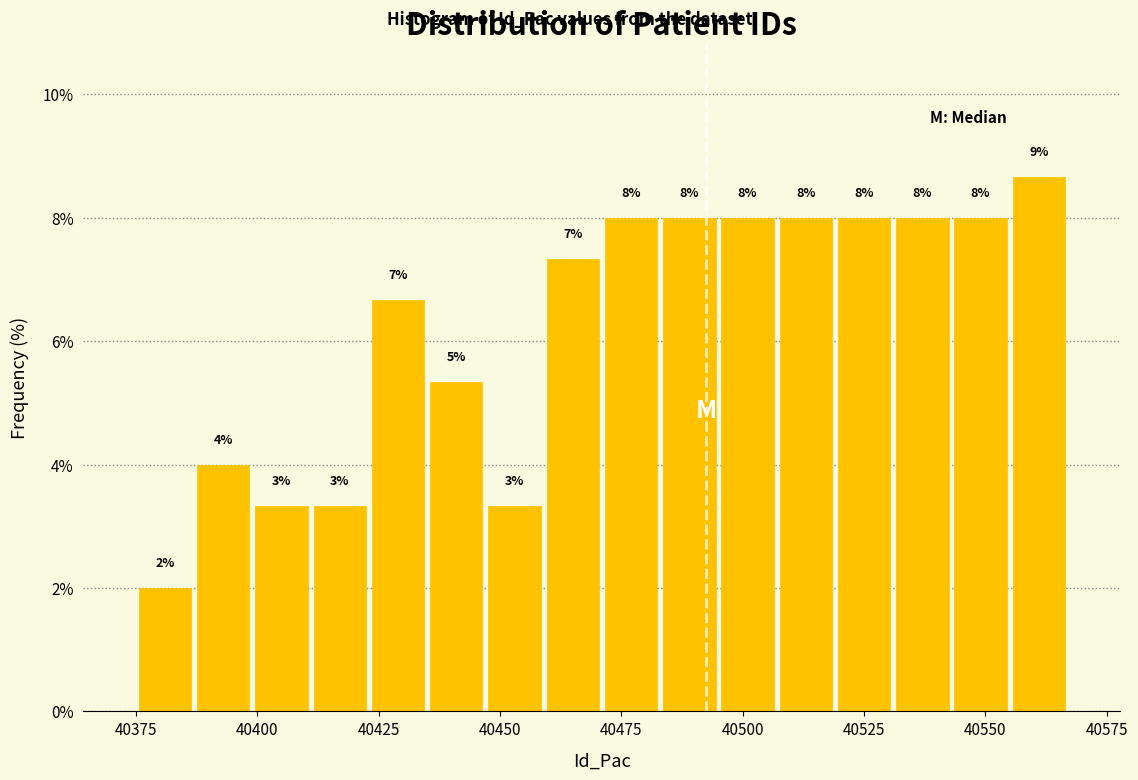

Read against the x-axis, roughly where is the centre of the tallest bar?

40560